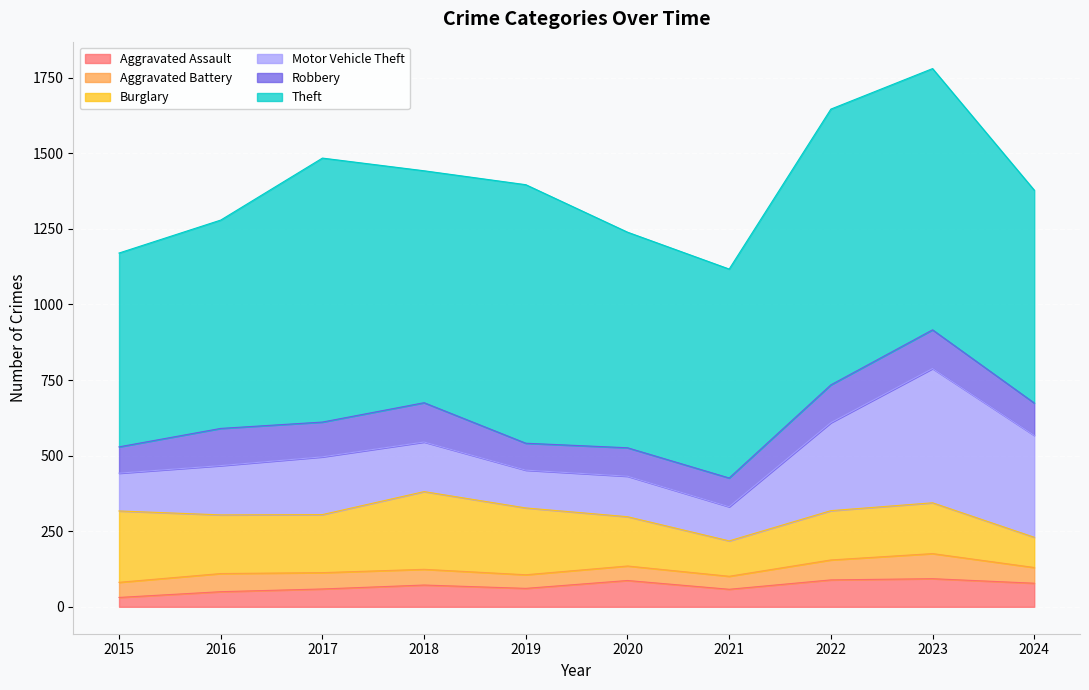

Reading left to right, what are all the values shown in this chart?

Aggravated Assault: 31	50	59	72	61	87	58	89	93	78
Aggravated Battery: 50	60	54	52	45	48	43	66	83	52
Burglary: 236	194	192	257	221	163	117	163	168	100
Motor Vehicle Theft: 125	163	191	164	125	134	113	291	444	337
Robbery: 87	123	115	130	89	94	95	125	128	107
Theft: 641	689	873	767	855	713	691	912	864	704